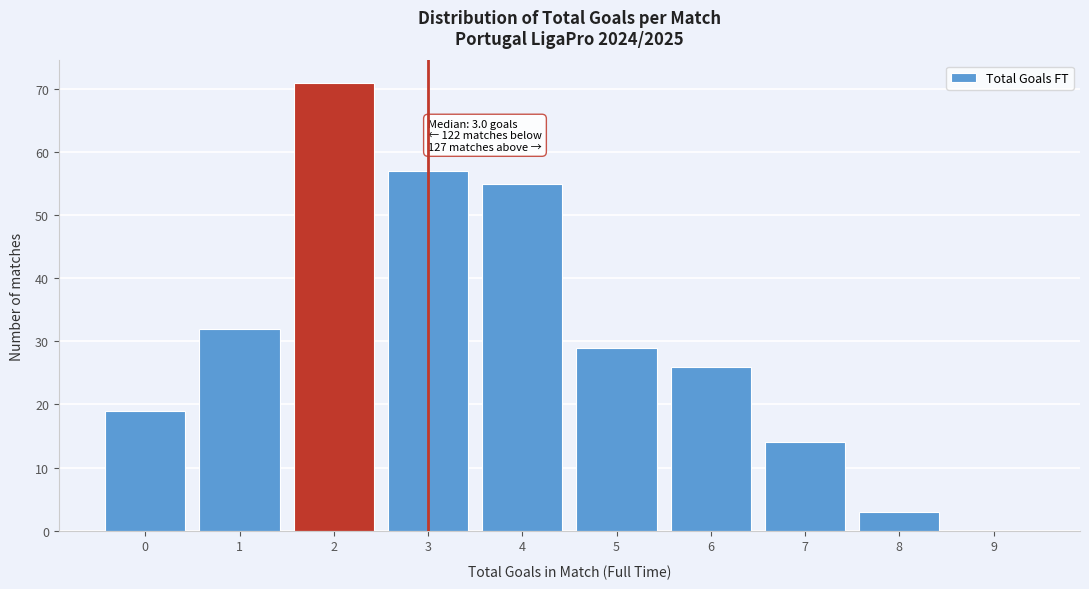

Over which range of the x-axis is the bar tallest?

1.5 to 2.5